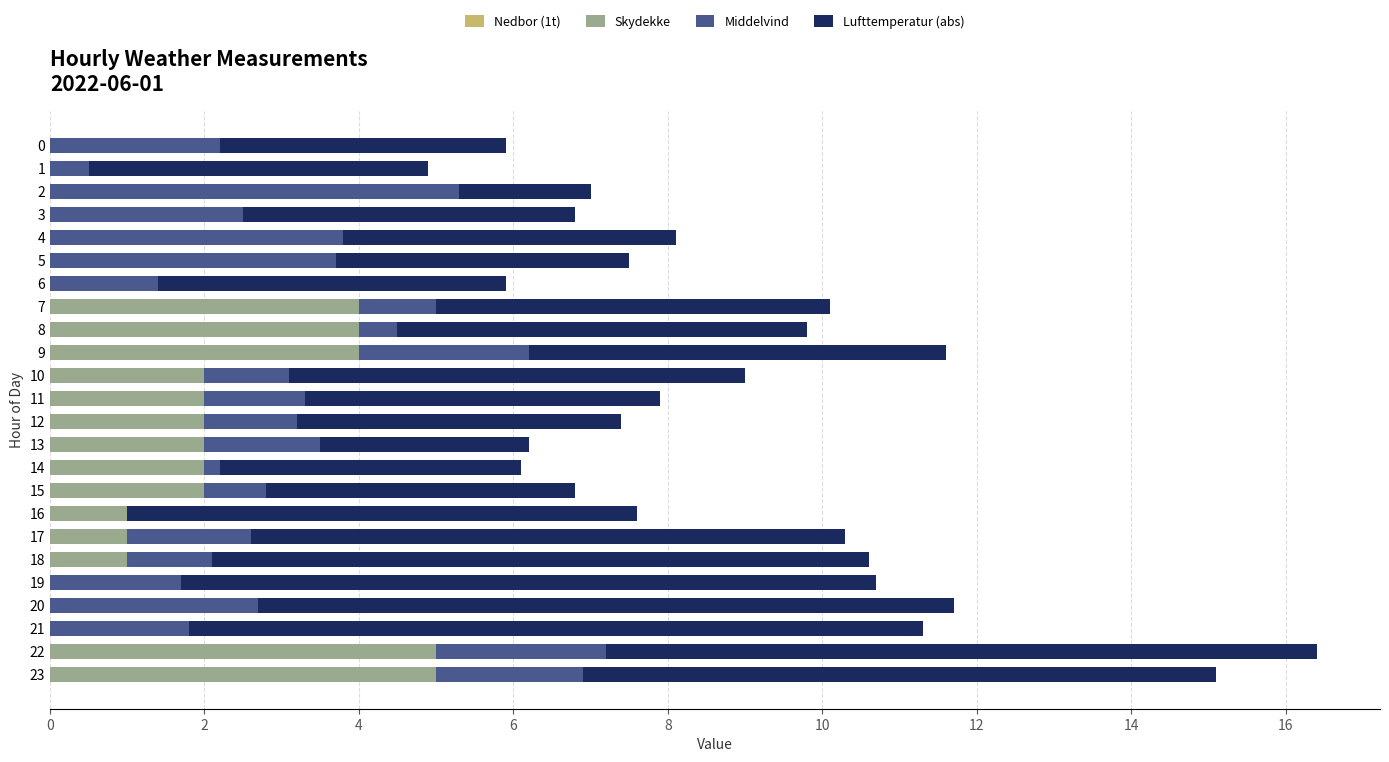

The Skydekke series shows 2.0 at 12. True or false?

True